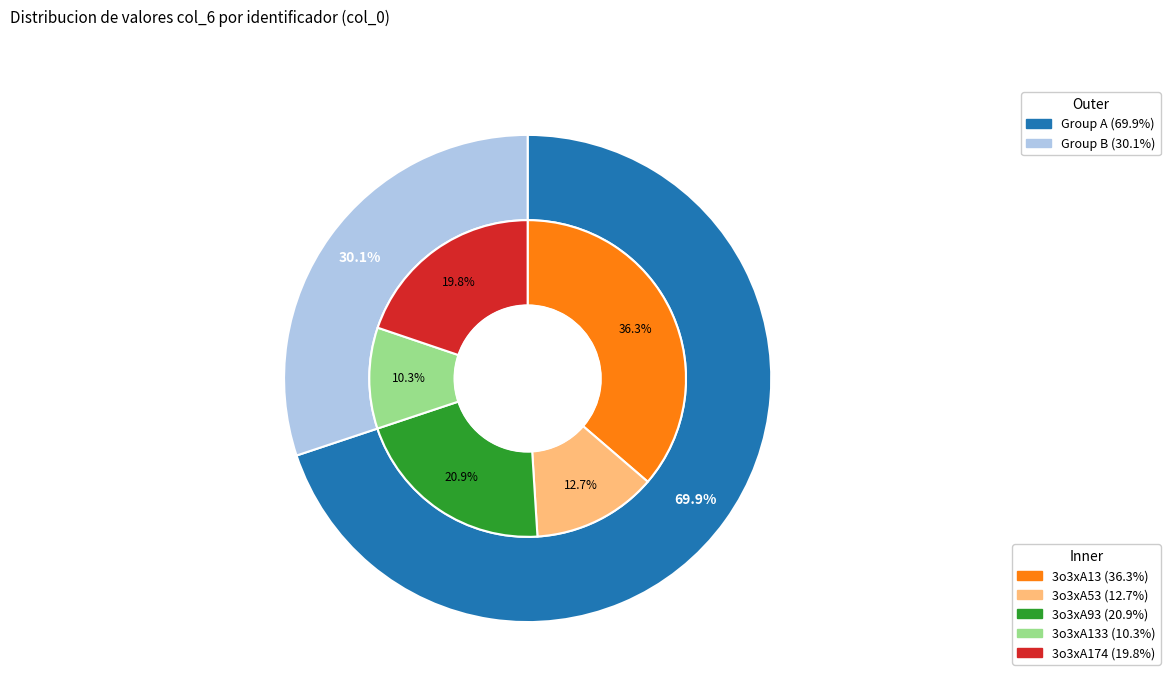

Count the number of slices in the pie.

5